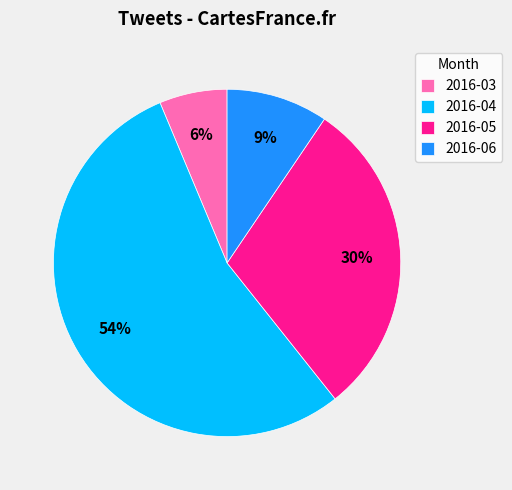

What is the largest slice in the pie chart?

2016-04